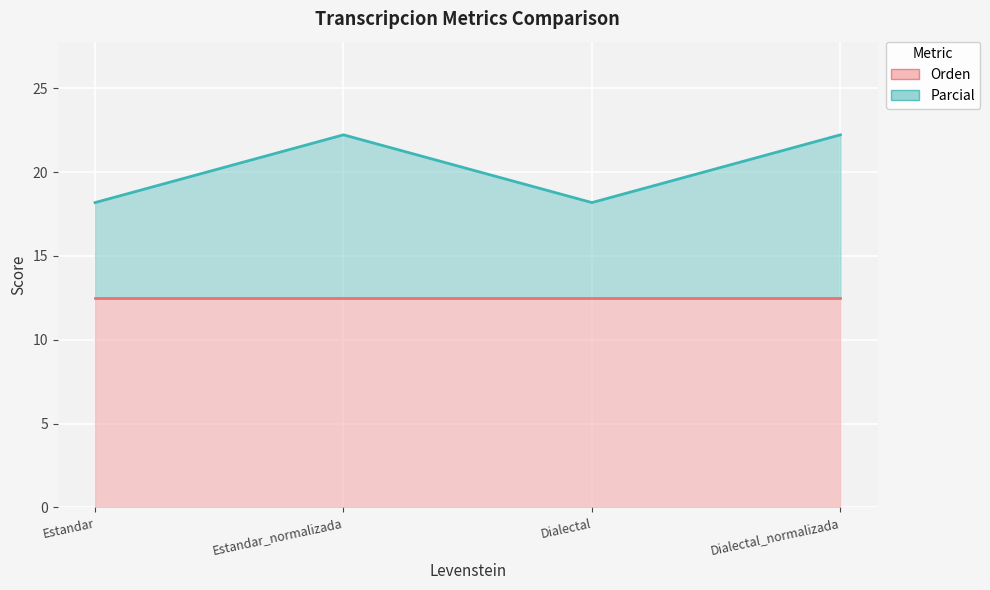

At which label does the data first exceed 22?

Estandar_normalizada